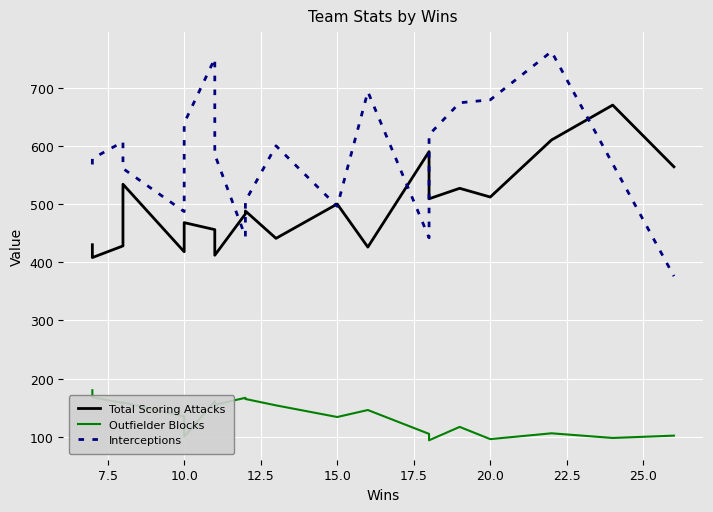

Read the Outfielder Blocks value at 10.0.

135